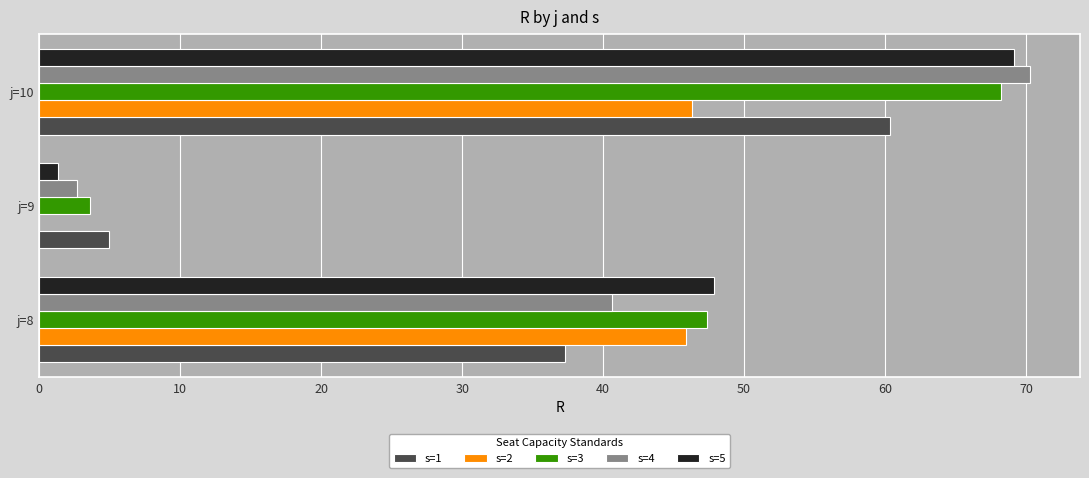

True or false: s=1 has a value of 7.4 at j=9.

False